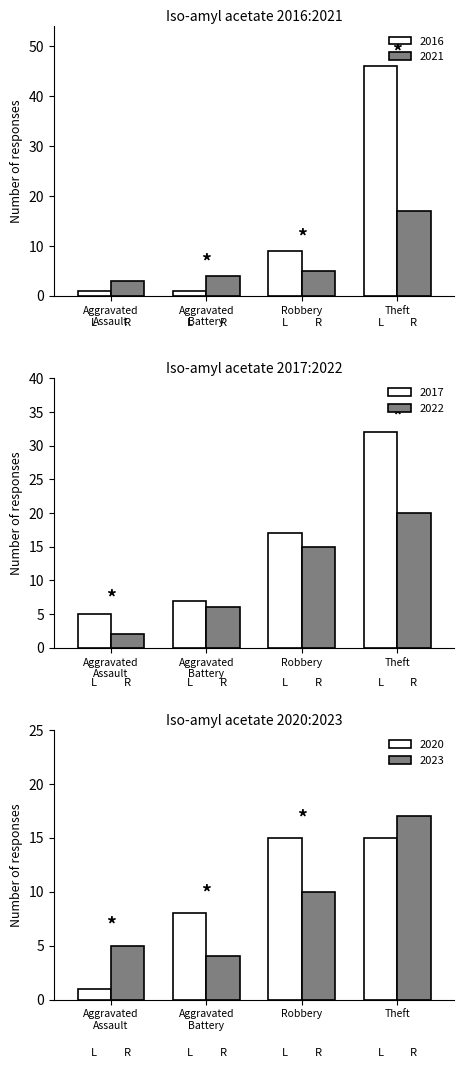

True or false: 2017 has a value of 25 at Motor Vehicle Theft.

False